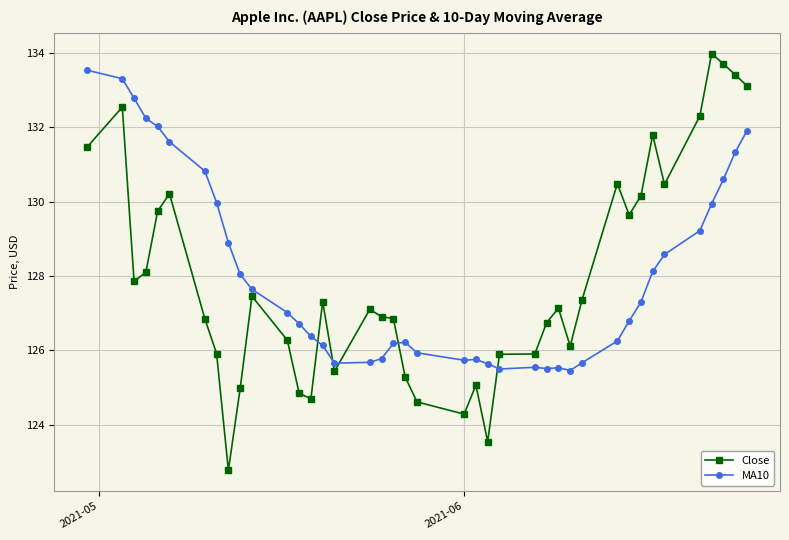

What is the value of the Close point at the 13th from the left?

124.8